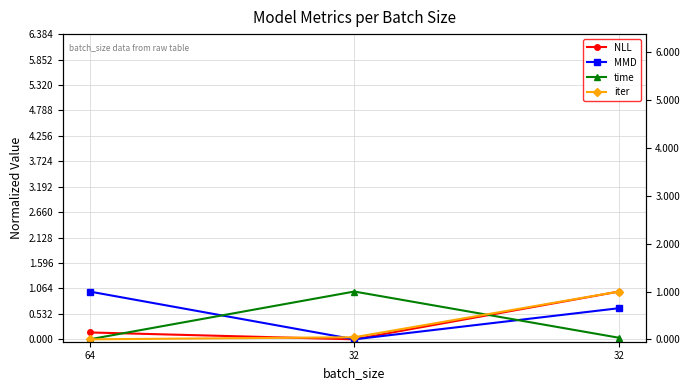

List the series in order of their peak value, lowest first.

NLL, MMD, time, iter